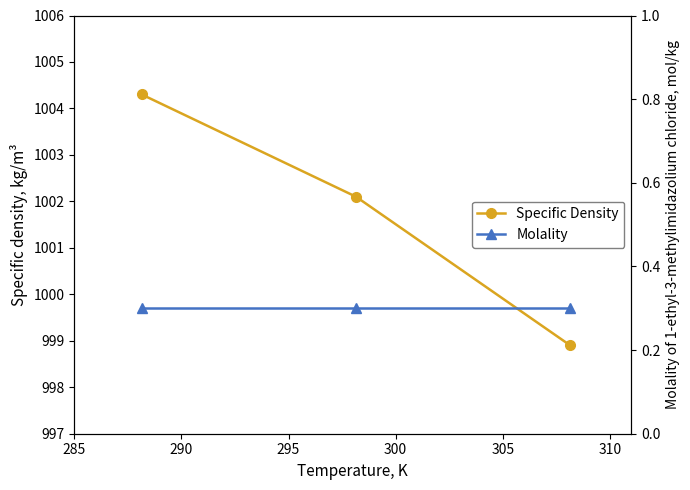

Count the number of categories in the chart.

3